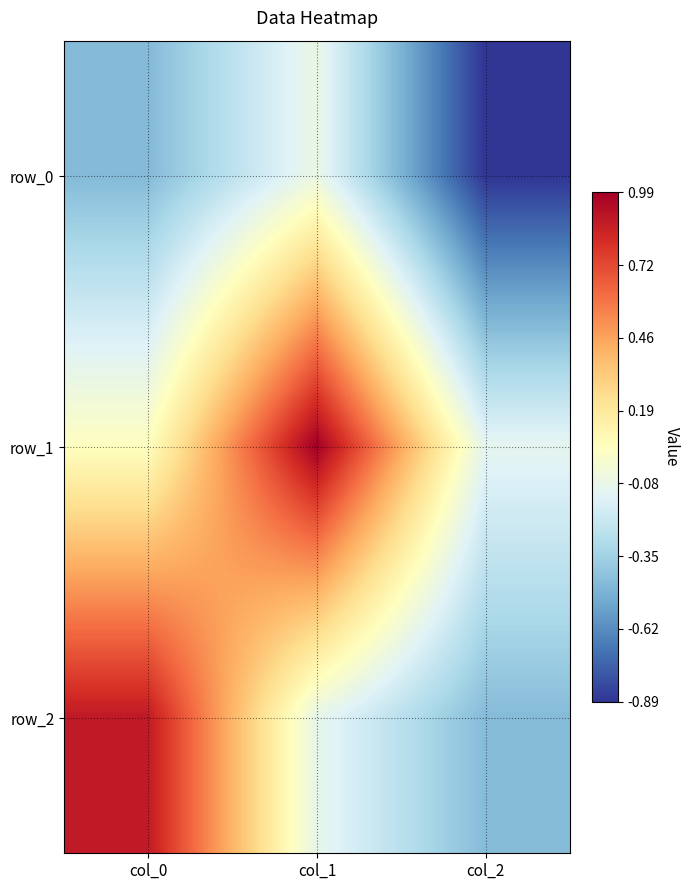

The row_0 series shows -0.1 at col_1. True or false?

True